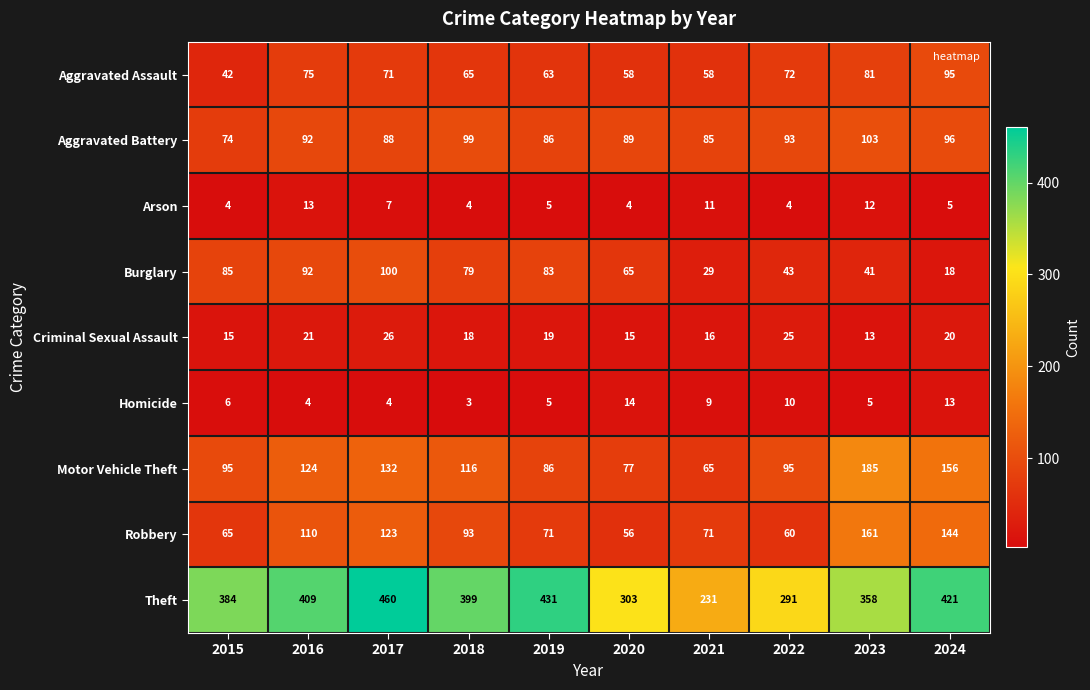

Is it true that Aggravated Assault equals 37 at 2019?

False